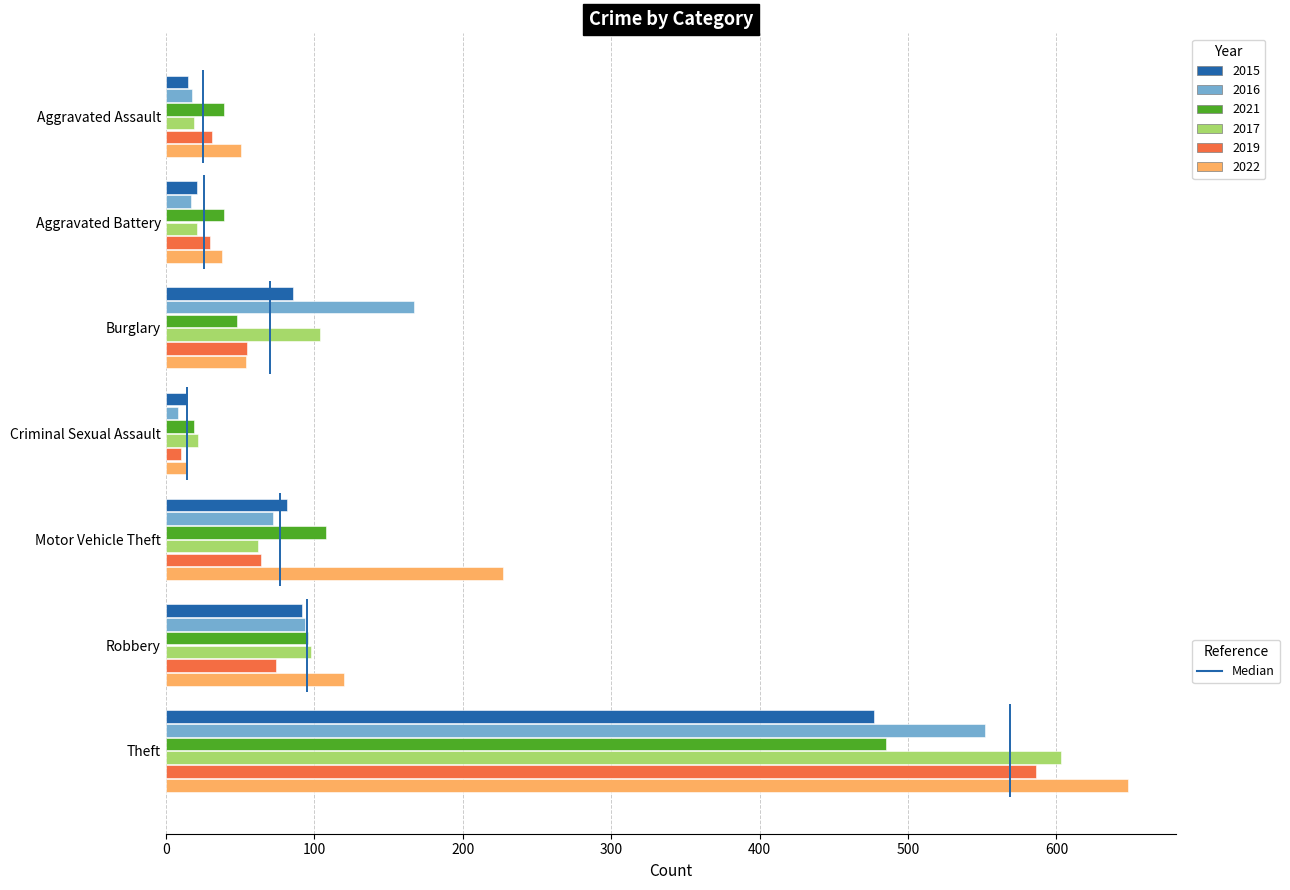

The value of 2021 at Motor Vehicle Theft is 108. True or false?

True